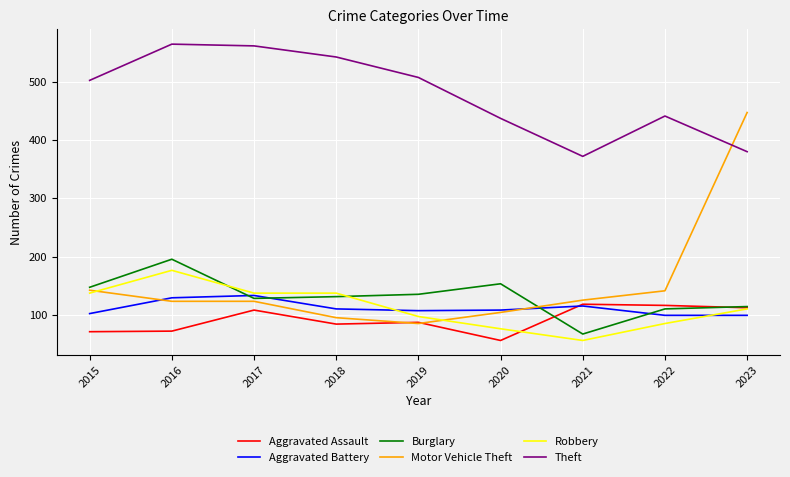

What is the total value across all series at 2018?

1104